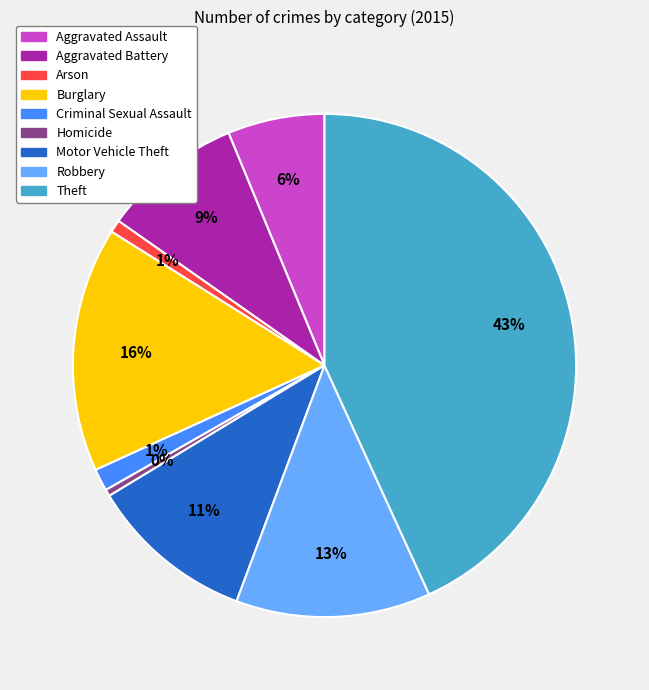

To the nearest percent, what is the combined percentage of Arson and Theft?

44%